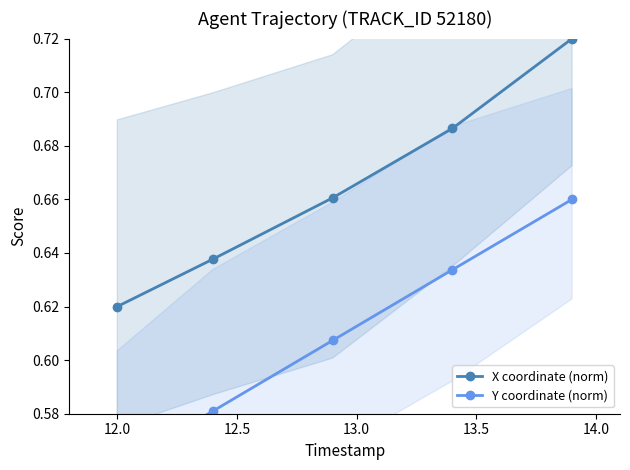

Rank the series at 13.0 from highest to lowest value.

X coordinate (norm), Y coordinate (norm)